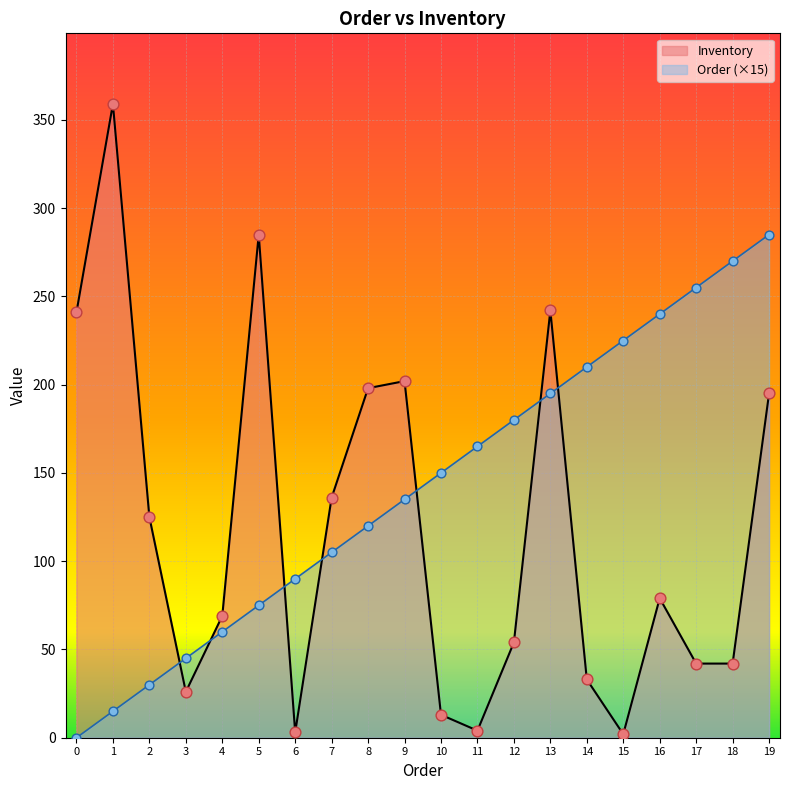

Which series contains the lowest Y value?

Order